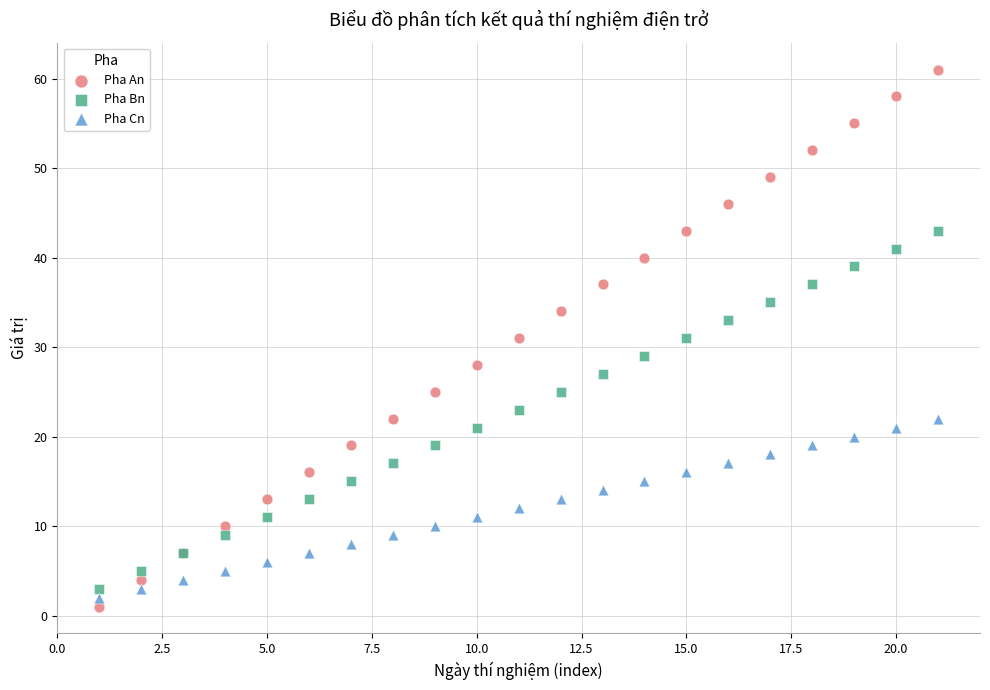

Which series contains the highest Y value?

Pha An